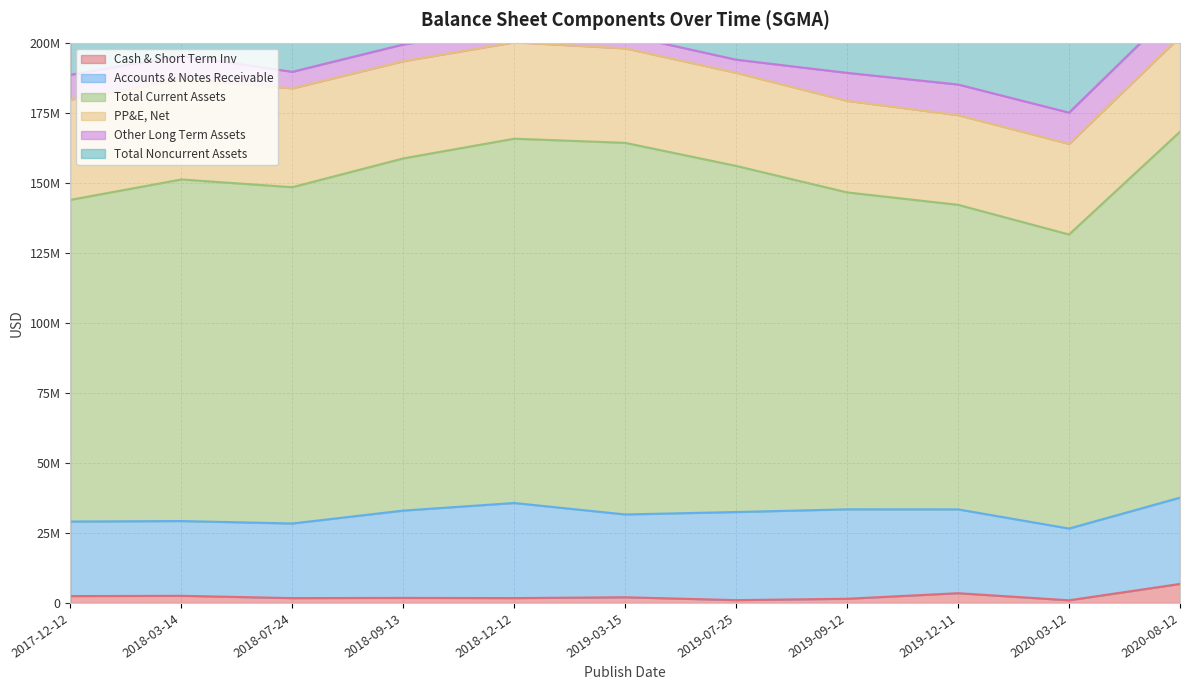

Which series has the widest spread of values?

Total Current Assets